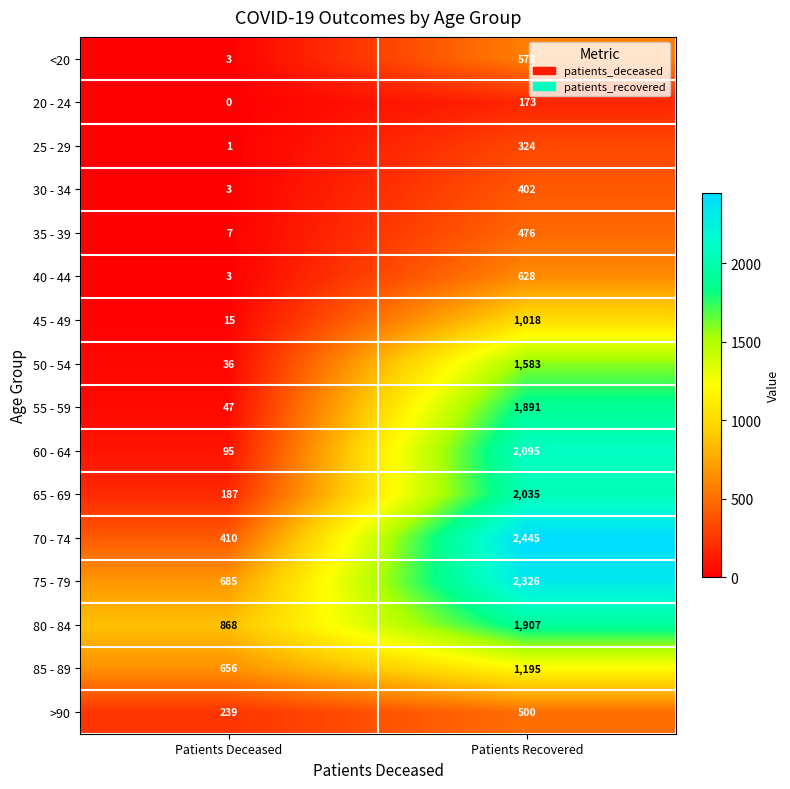

What is the total value across all series at Patients Recovered?

19576